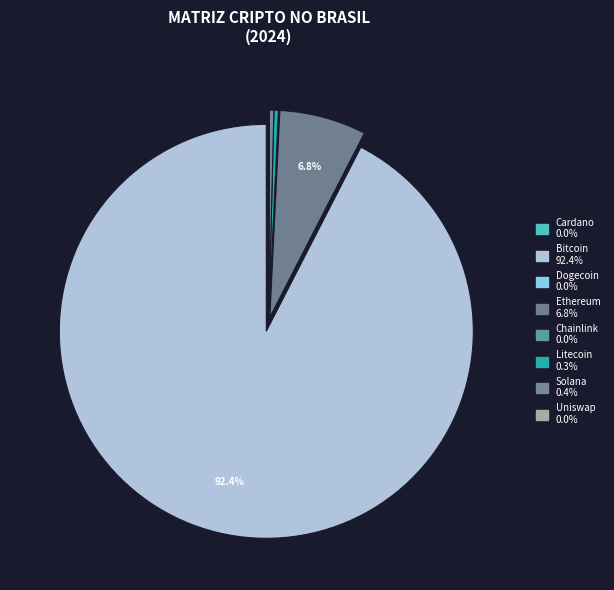

Which category has the smallest portion of the pie?

doge